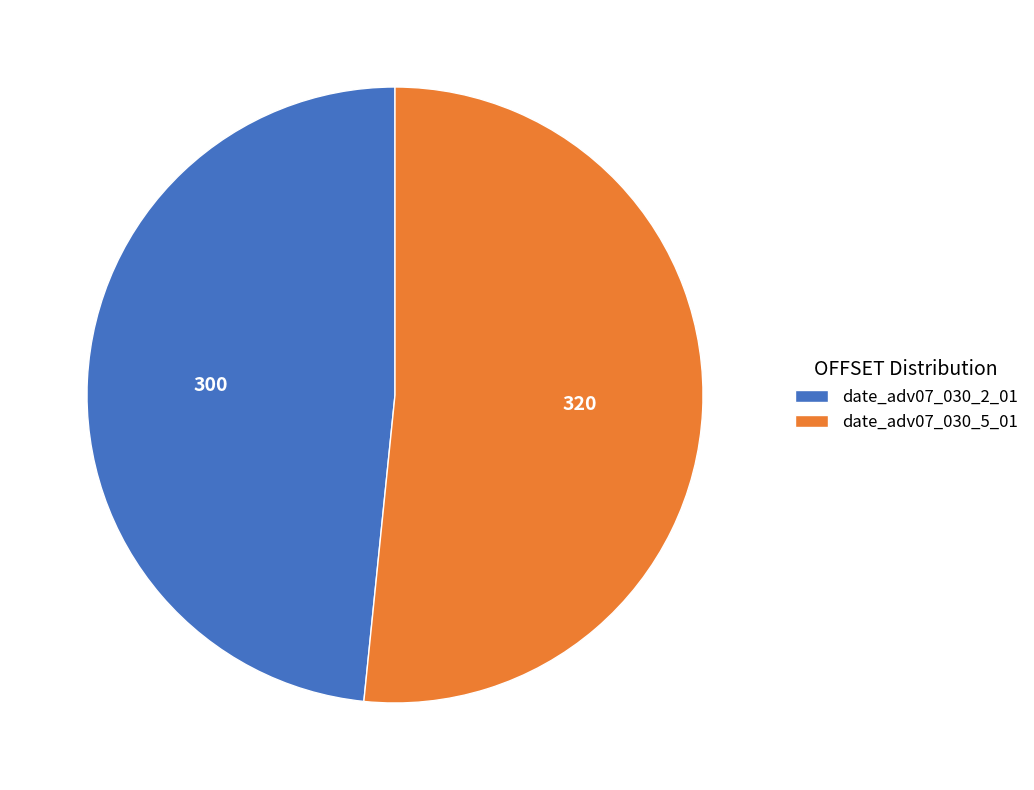

What is the largest slice in the pie chart?

date_adv07_030_5_01